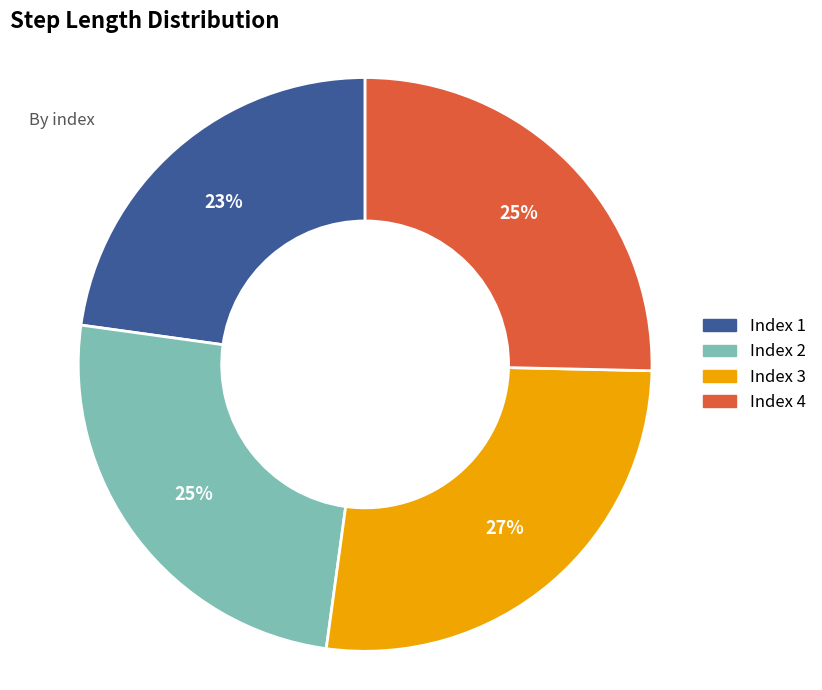

Is there a majority slice in this chart?

No